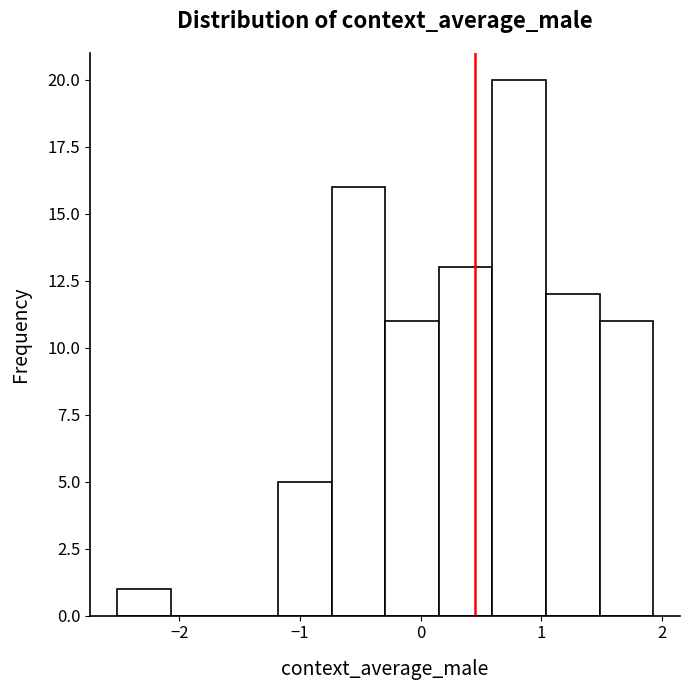

Reading left to right, list every bar in this chart as the range it spans on the x-axis followed by its height. Neither the bar edges nor the heights are printed on the chart, so give them approximately, as read against the axes.

-2.5 to -2.1: 1
-2.1 to -1.6: 0
-1.6 to -1.2: 0
-1.2 to -0.7: 5
-0.7 to -0.3: 16
-0.3 to 0.1: 11
0.1 to 0.6: 13
0.6 to 1.0: 20
1.0 to 1.5: 12
1.5 to 1.9: 11